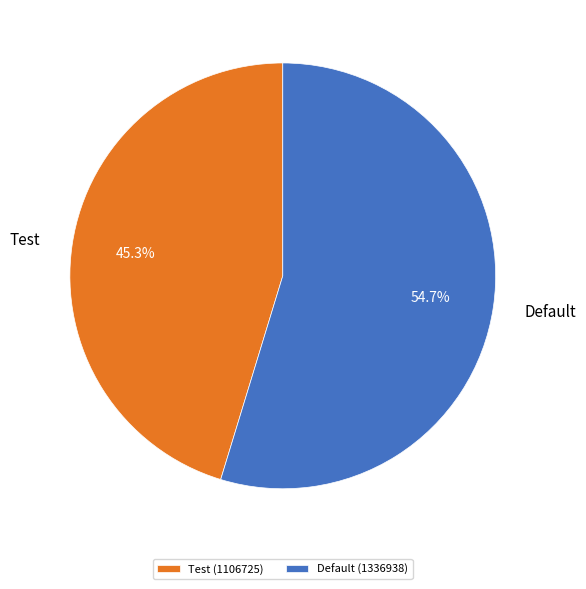

To the nearest percent, what is the difference between the largest and smallest slice percentages?

9%